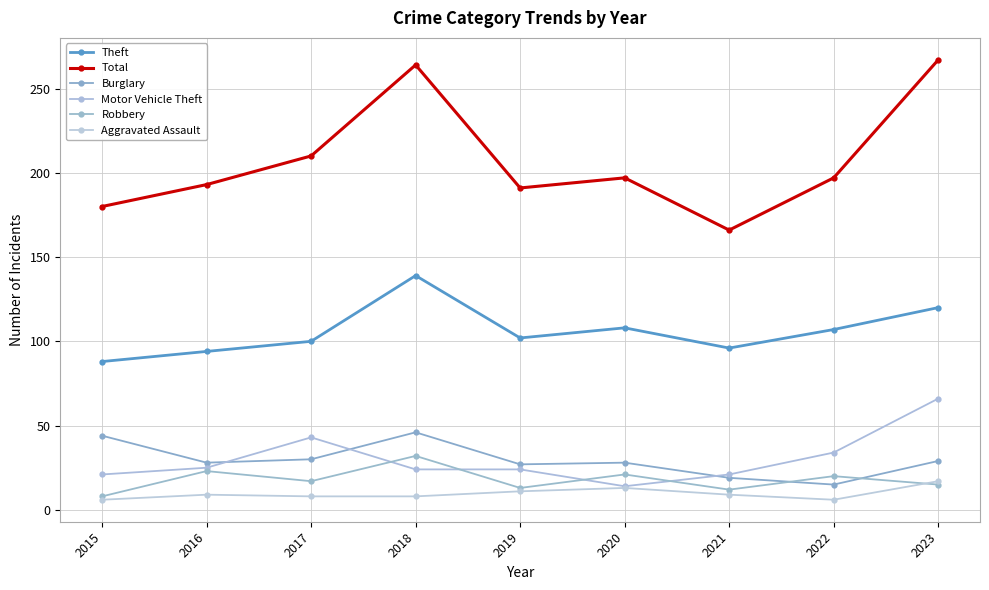

What is the difference between the maximum and minimum values in the Theft series?

51